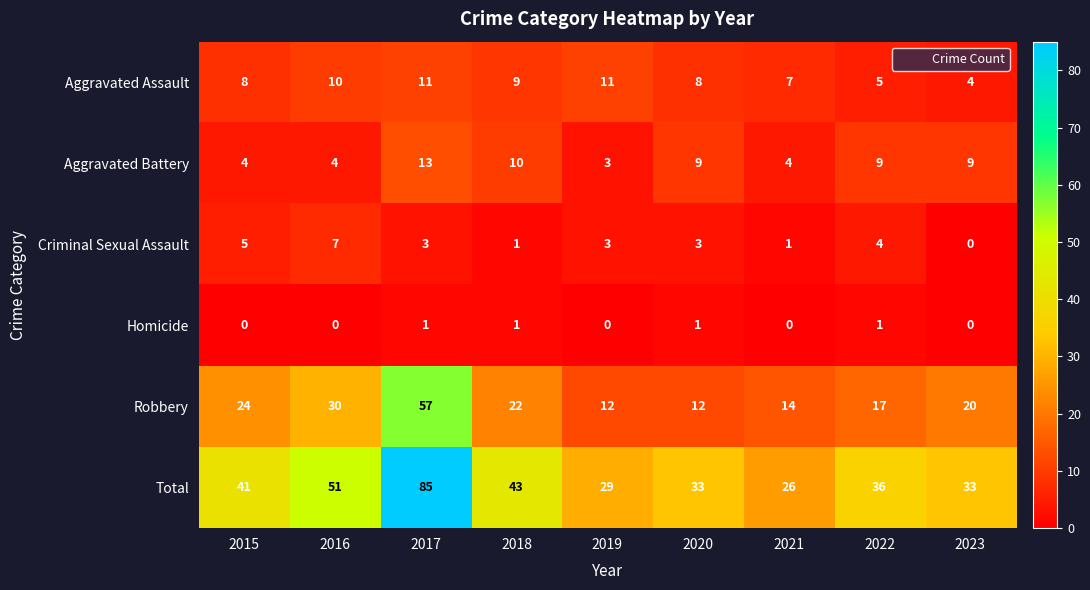

The value of Criminal Sexual Assault at 2022 is 7. True or false?

False